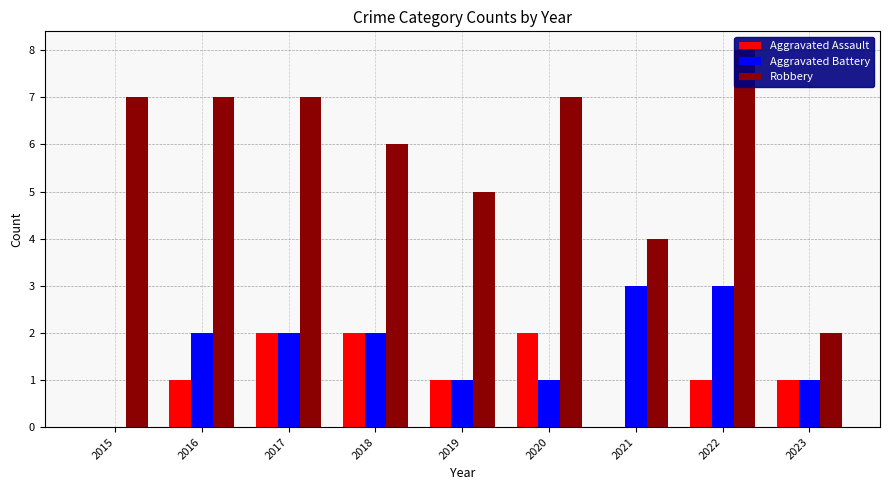

Which series changed the most between 2016 and 2017?

Aggravated Assault